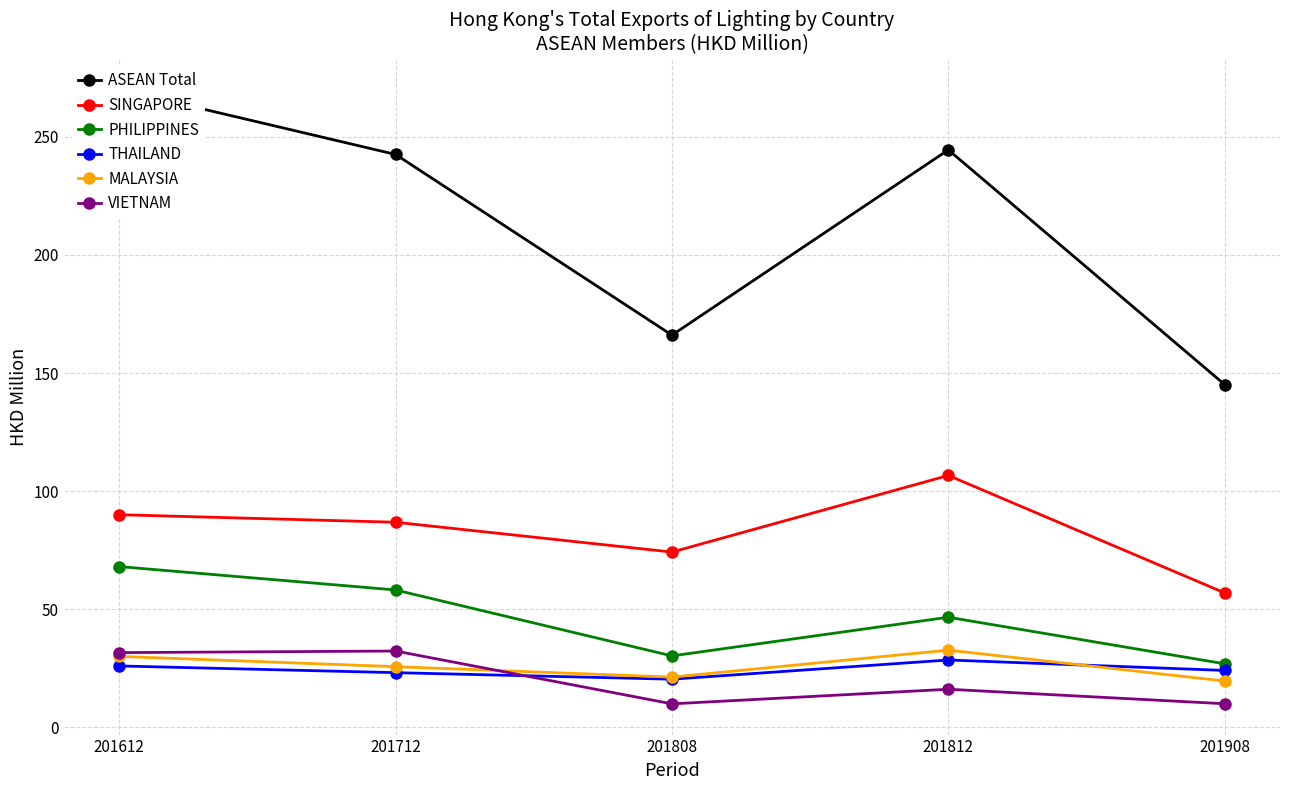

What is the sum of the VIETNAM values at 201612 and 201712?

63.9